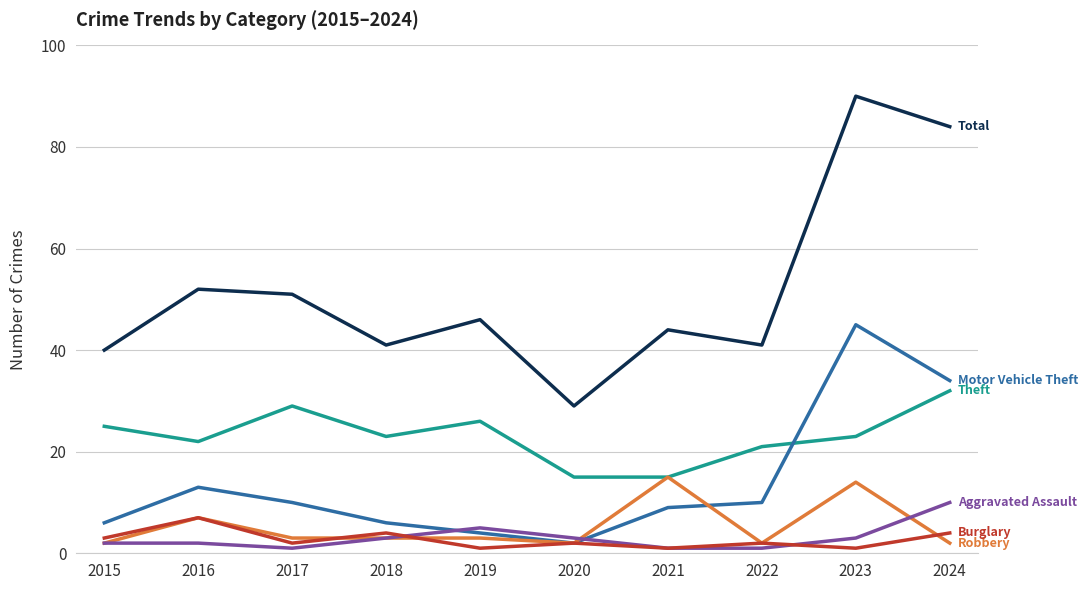

What is the difference between the highest and lowest values at 2016?

50